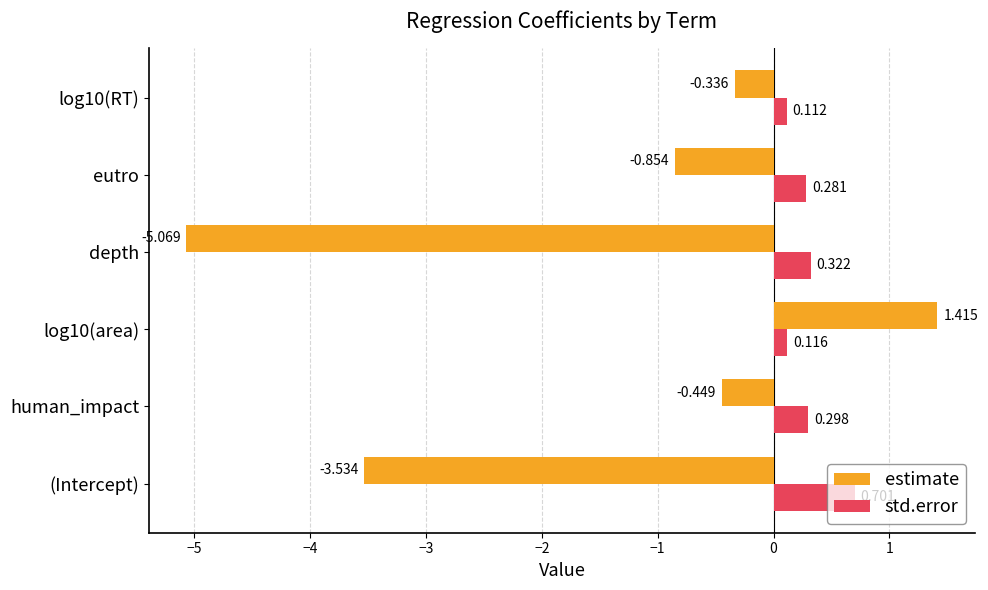

At which category does the chart reach its minimum across all series?

depth